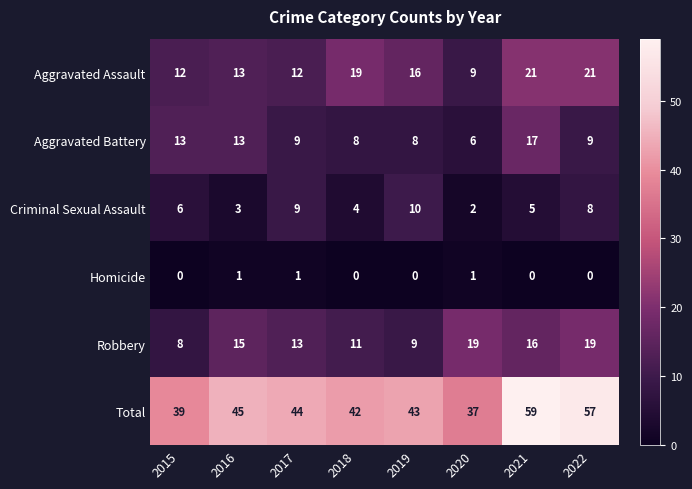

How many categories are shown in the chart?

8